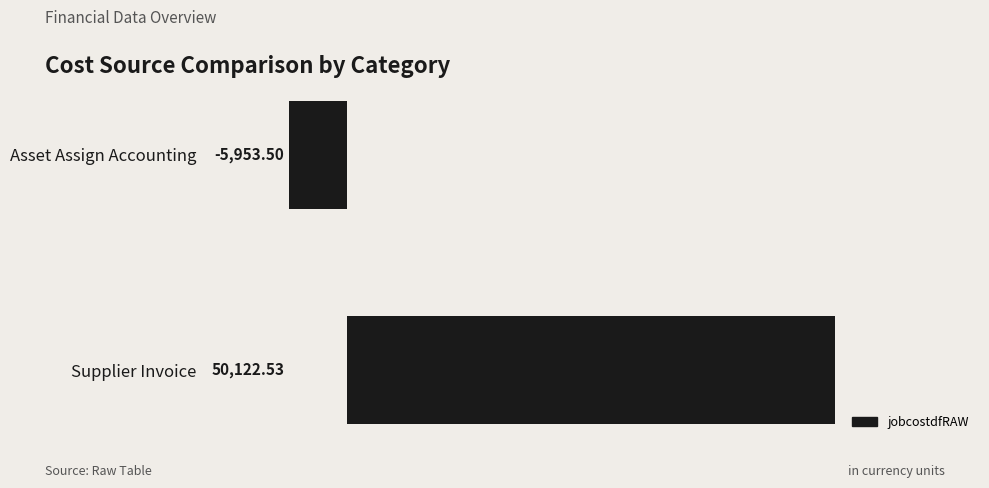

How many data points are less than 50122?

1